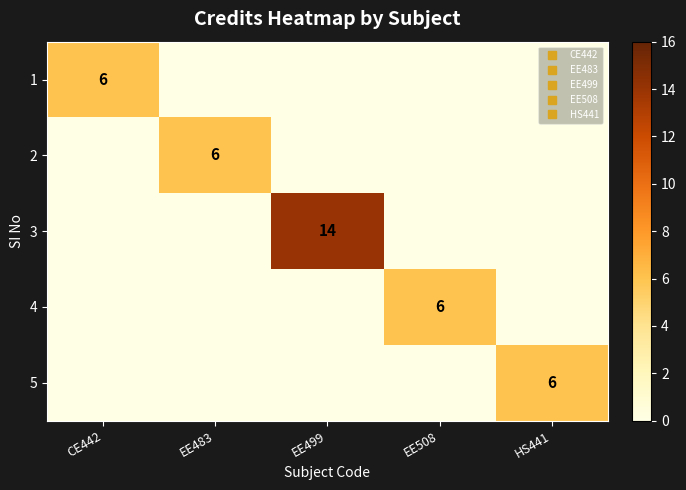

How many categories are shown in the chart?

5